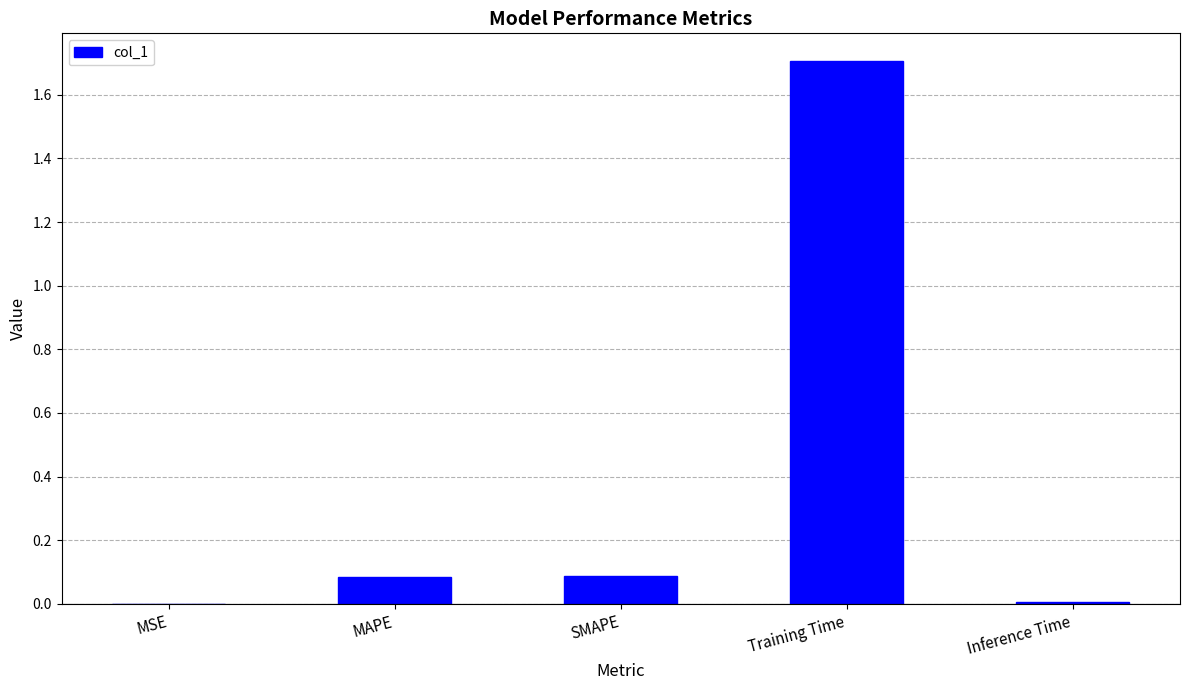

The value at SMAPE is 0.1. True or false?

True